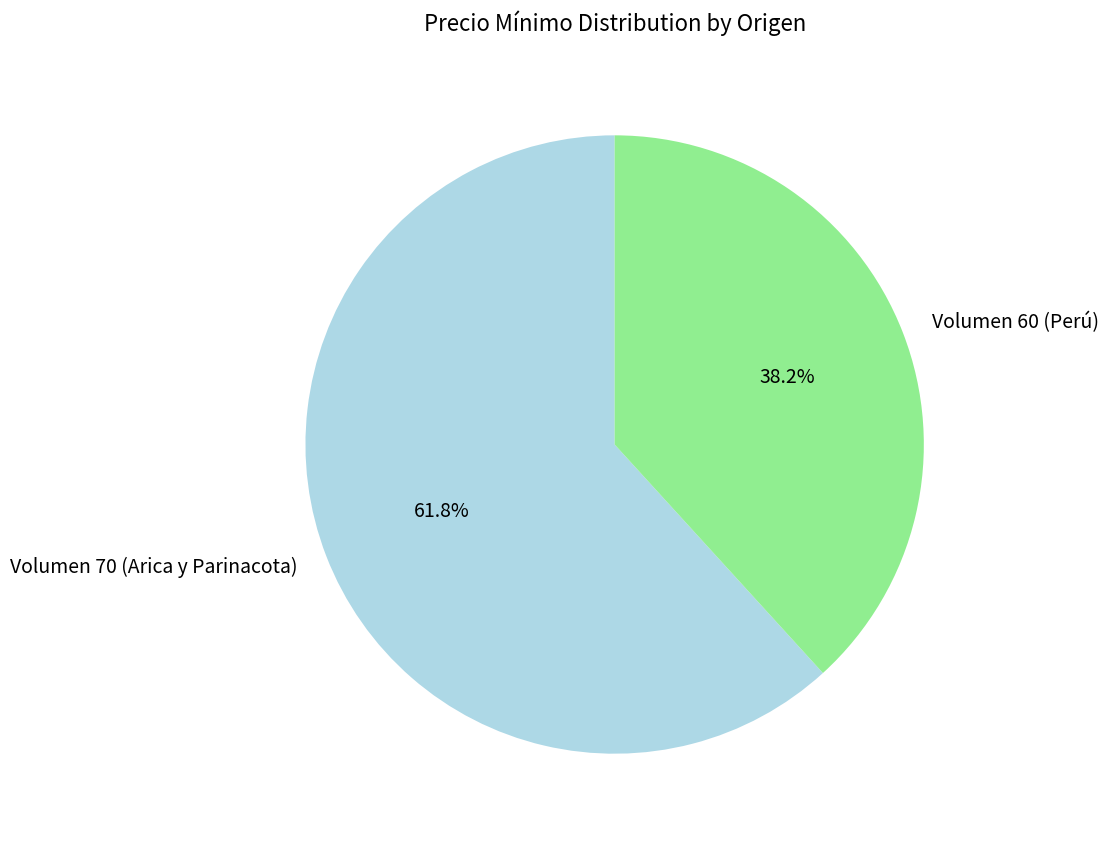

Which category has the biggest portion of the pie?

Volumen 70 (Arica y Parinacota)